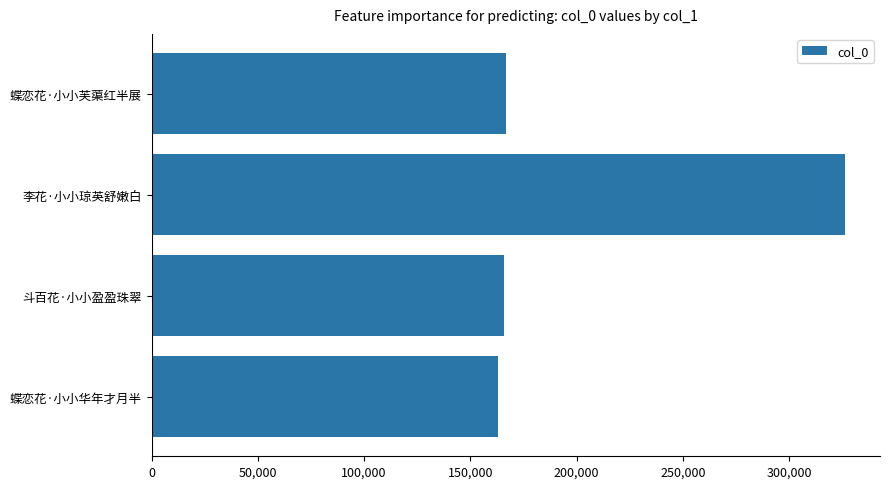

The chart shows a value of 104189 at 蝶恋花·小小华年才月半. True or false?

False